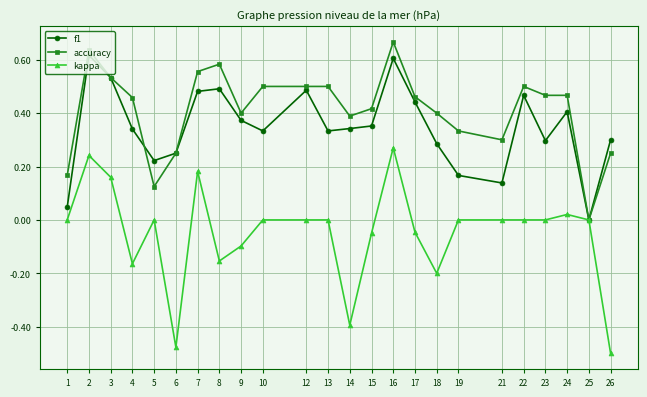

At which label is f1 closest to 0?

25